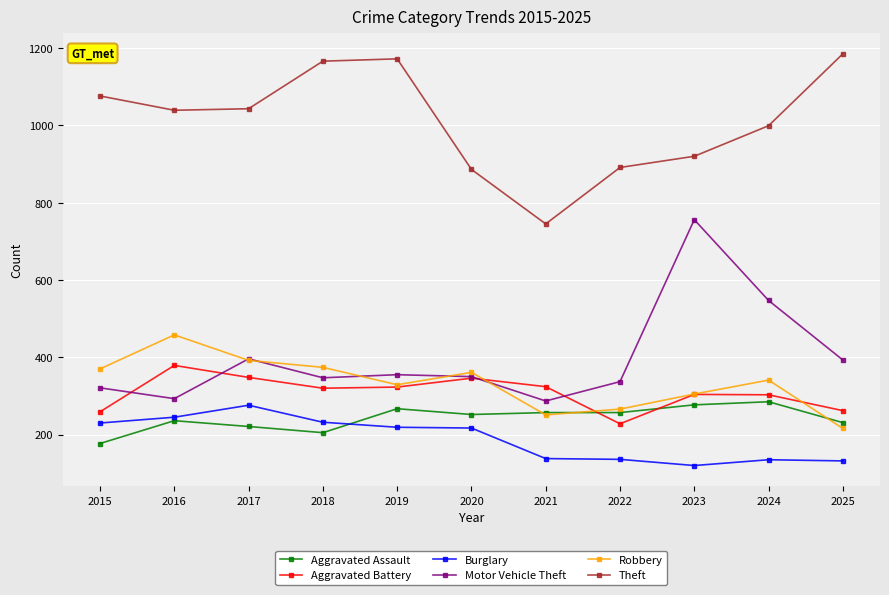

What is the maximum value shown in the chart?

1185